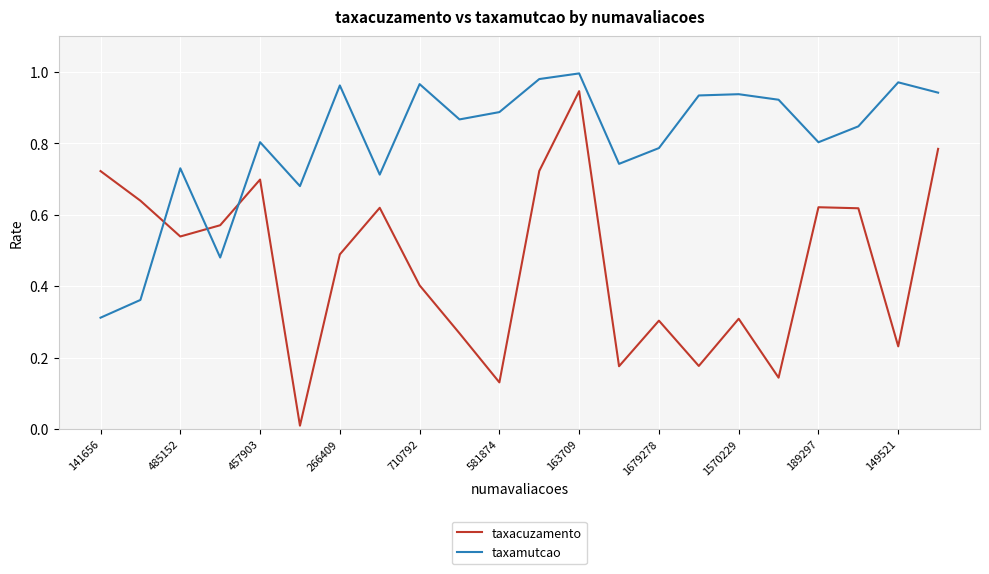

Which series has the largest total across all categories?

taxamutcao